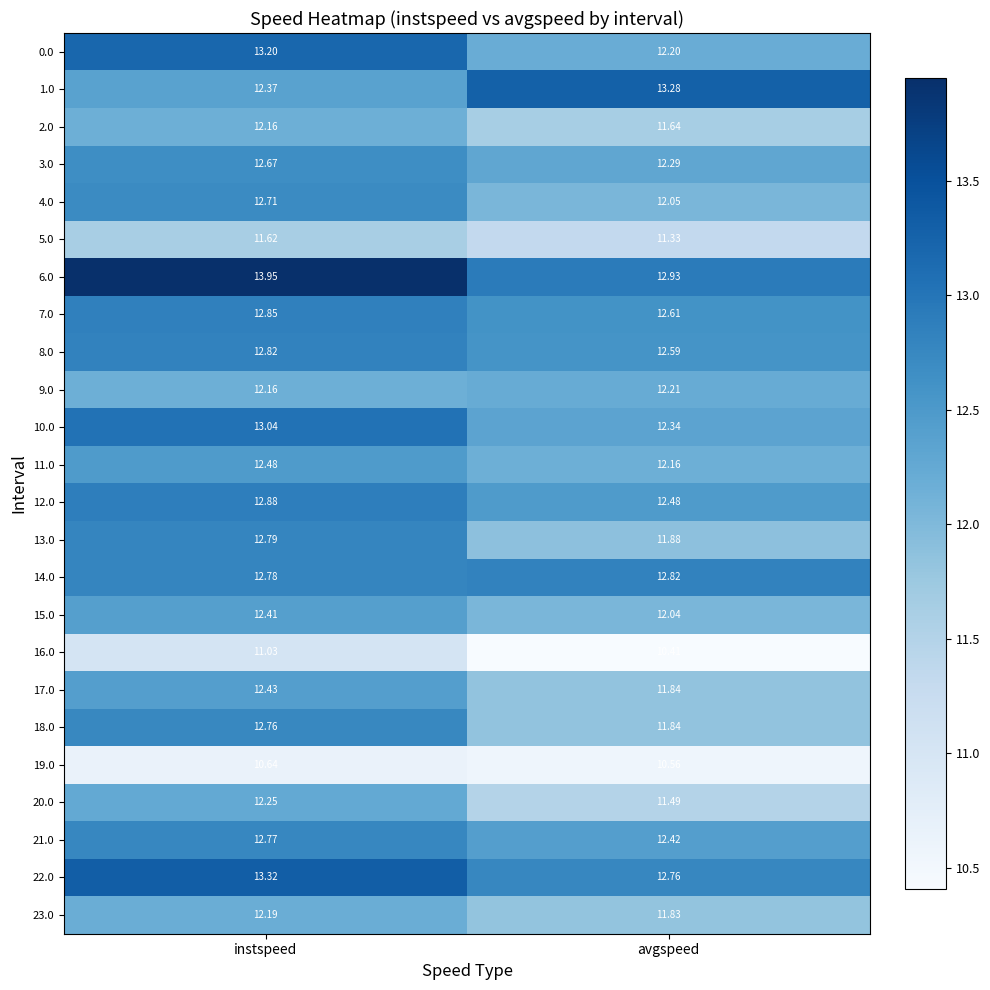

At which label does 13.0 reach its peak?

instspeed